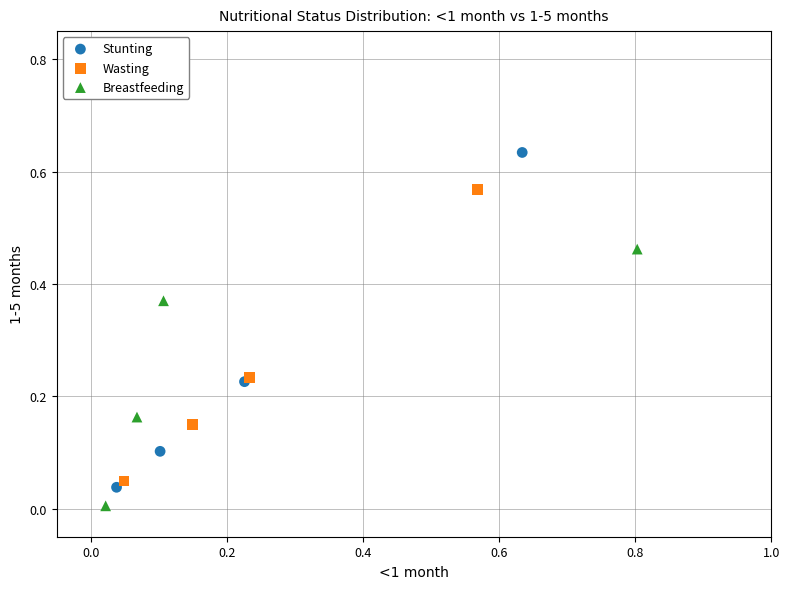

Which series reaches the maximum Y coordinate?

Stunting